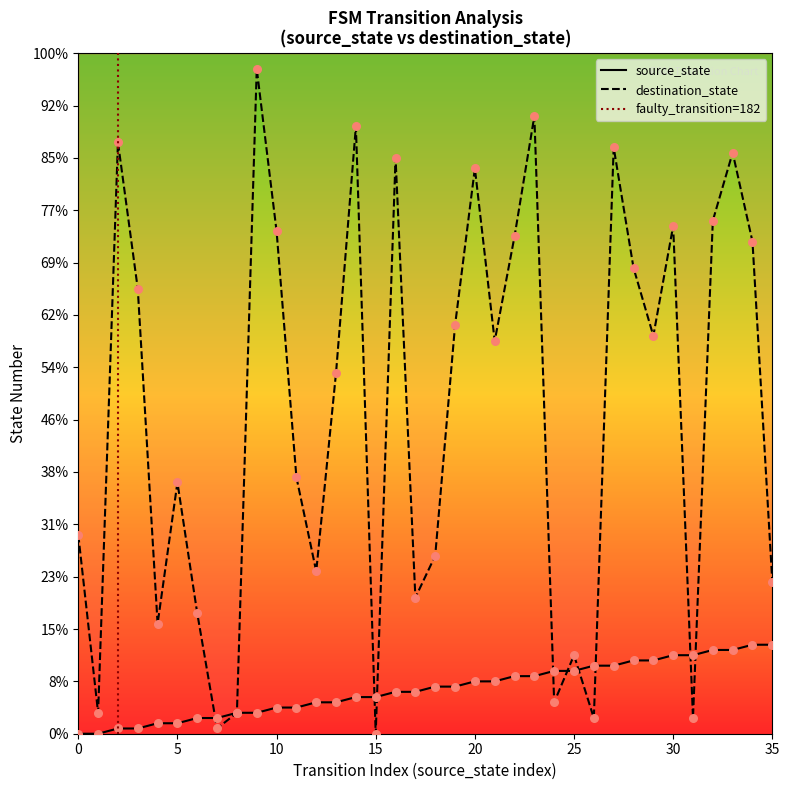

At which category is the sum across all series the highest?

9